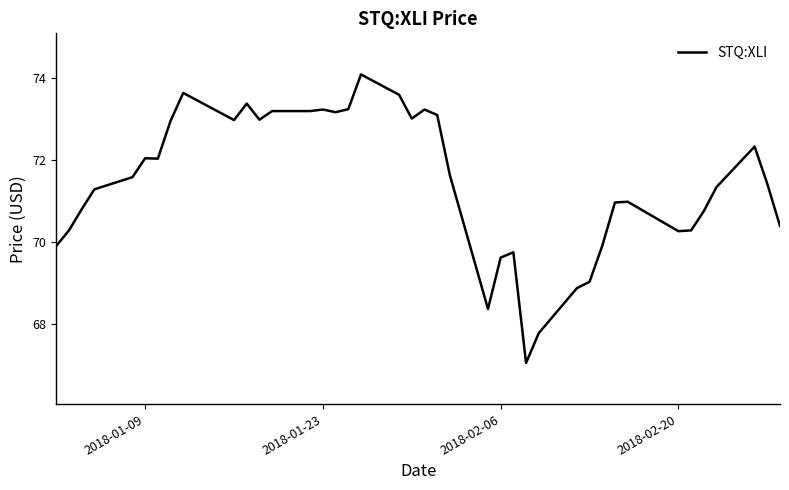

What is the difference between the maximum and minimum values?

7.0